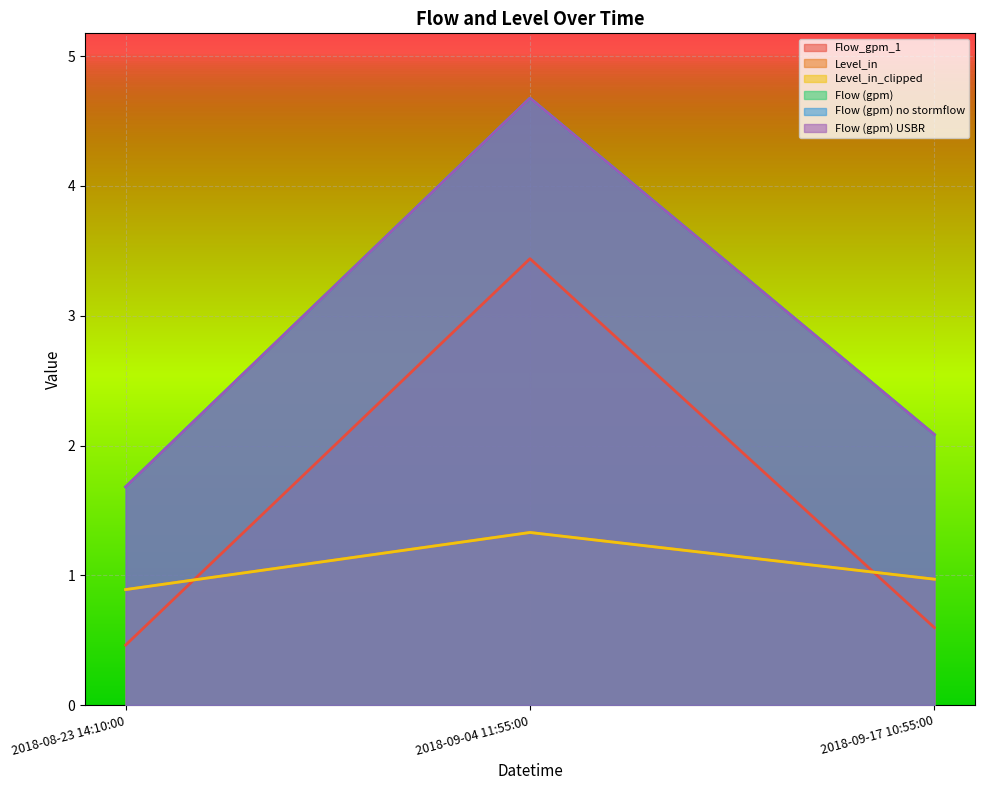

Reading left to right, list all the values displayed in this chart.

Flow_gpm_1: 2018-08-23 14:10:00=0.5	2018-09-04 11:55:00=3.4	2018-09-17 10:55:00=0.6
Level_in: 2018-08-23 14:10:00=0.9	2018-09-04 11:55:00=1.3	2018-09-17 10:55:00=1.0
Level_in_clipped: 2018-08-23 14:10:00=0.9	2018-09-04 11:55:00=1.3	2018-09-17 10:55:00=1.0
Flow (gpm): 2018-08-23 14:10:00=1.7	2018-09-04 11:55:00=4.7	2018-09-17 10:55:00=2.1
Flow (gpm) no stormflow: 2018-08-23 14:10:00=1.7	2018-09-04 11:55:00=4.7	2018-09-17 10:55:00=2.1
Flow (gpm) USBR: 2018-08-23 14:10:00=1.7	2018-09-04 11:55:00=4.7	2018-09-17 10:55:00=2.1